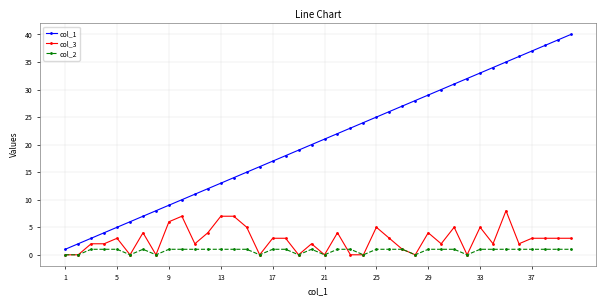

True or false: col_2 and col_1 cross at least once.

False